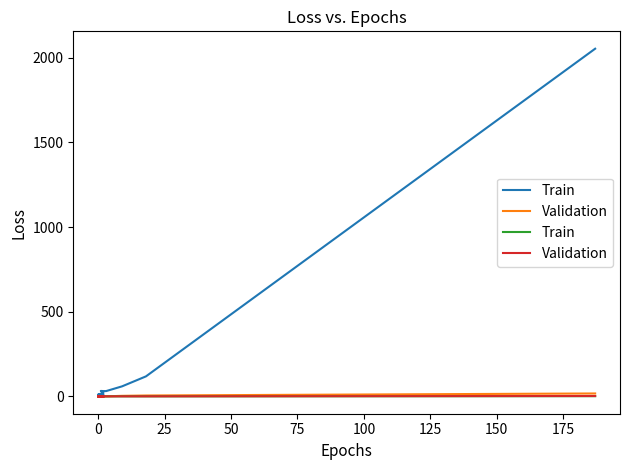

The Validation series shows 0 at 0. True or false?

True